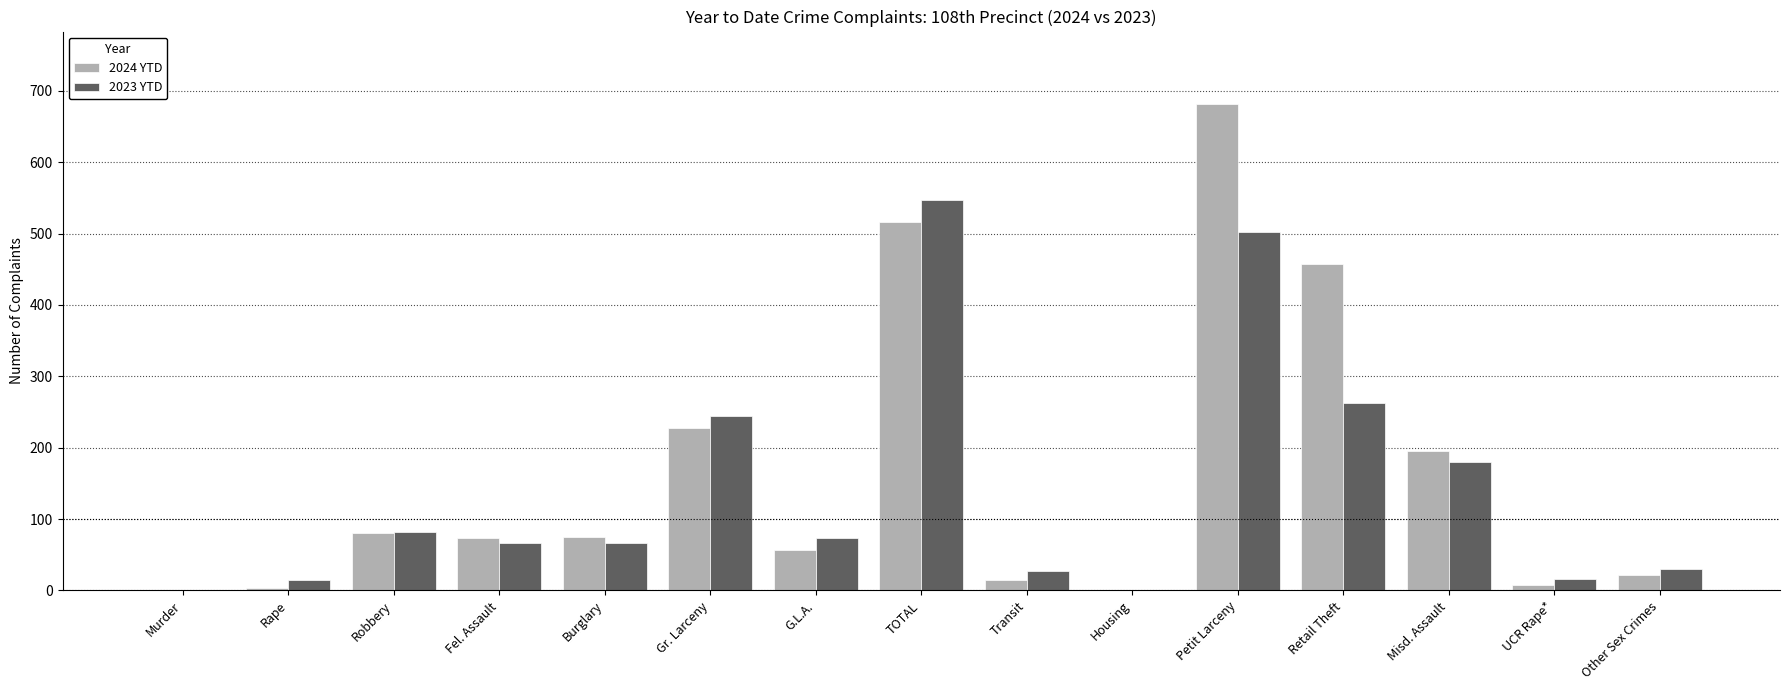

What is the maximum value shown in the chart?

681